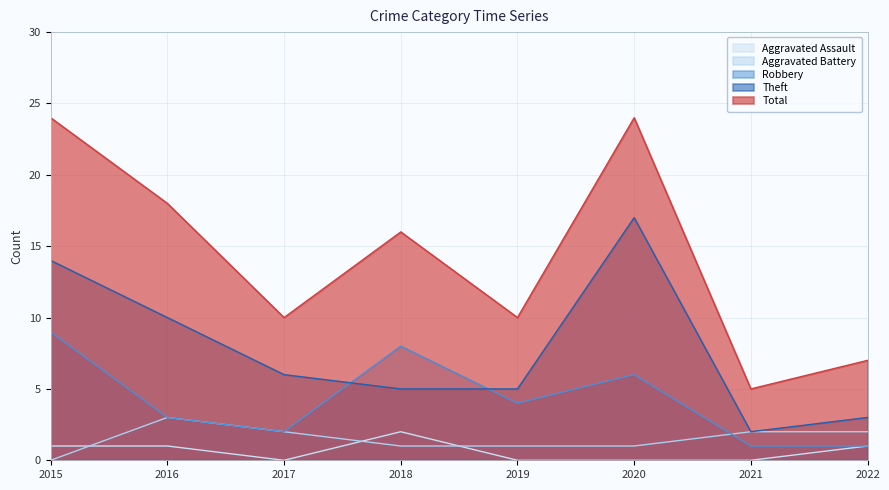

At which label is Aggravated Battery closest to 1?

2018